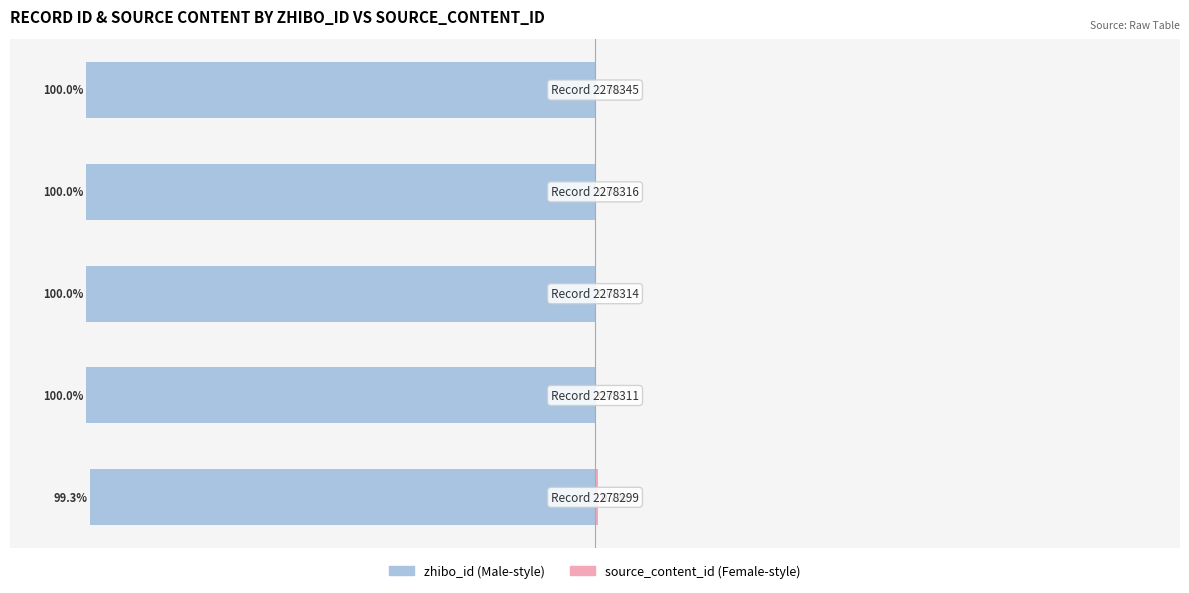

Which series changed the most between −100 and 50?

zhibo_id (Male-style)